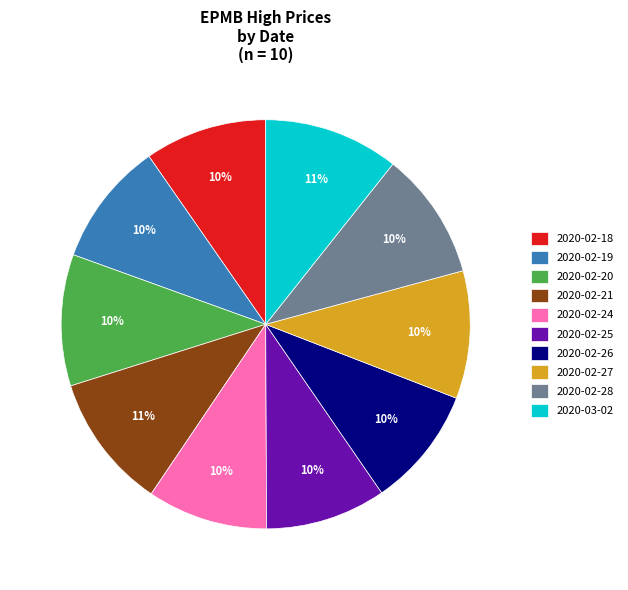

How many slices are in this pie chart?

10